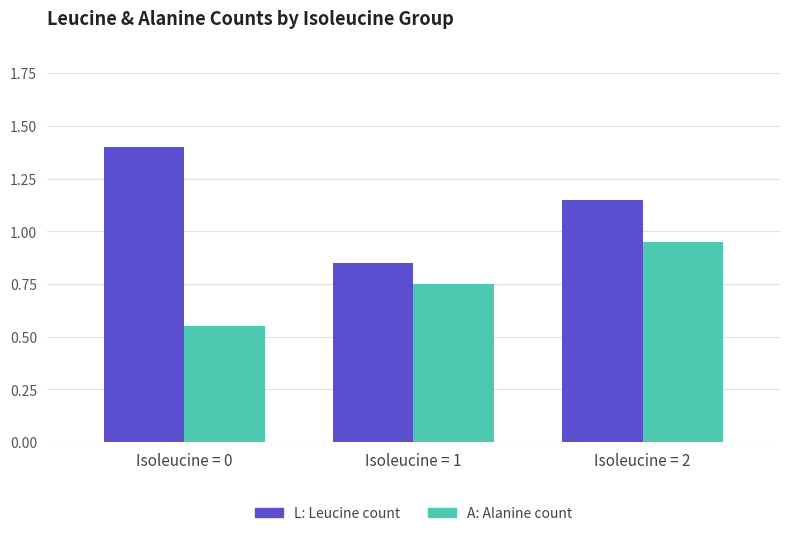

Which label corresponds to the smallest value in the chart?

Isoleucine = 0